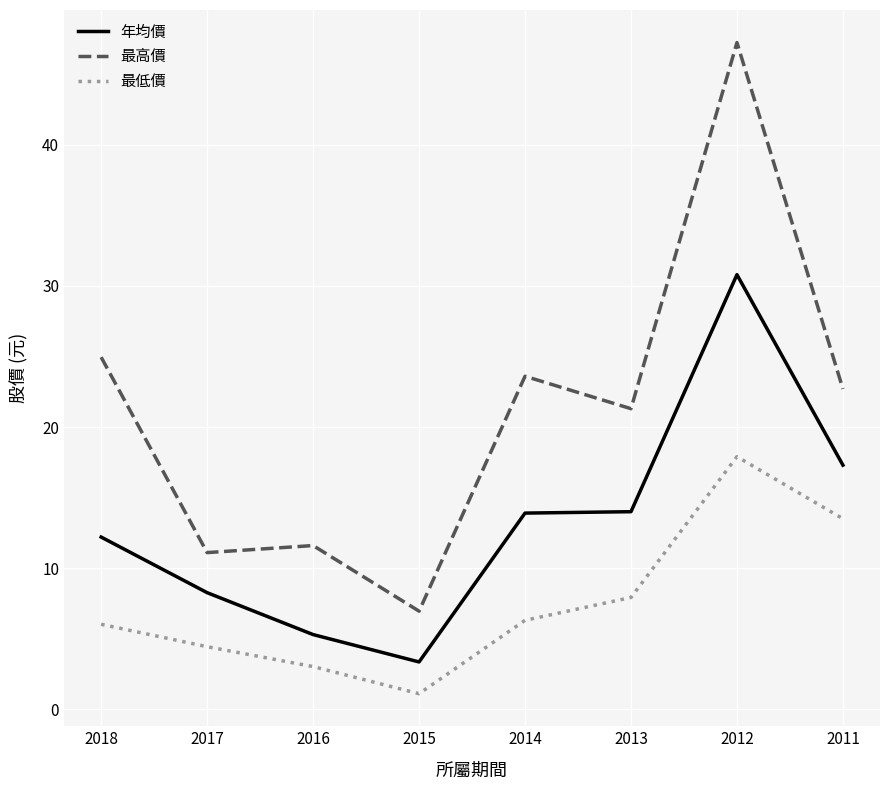

What is the sum of the 年均價 values at 2013 and 2015?

17.4